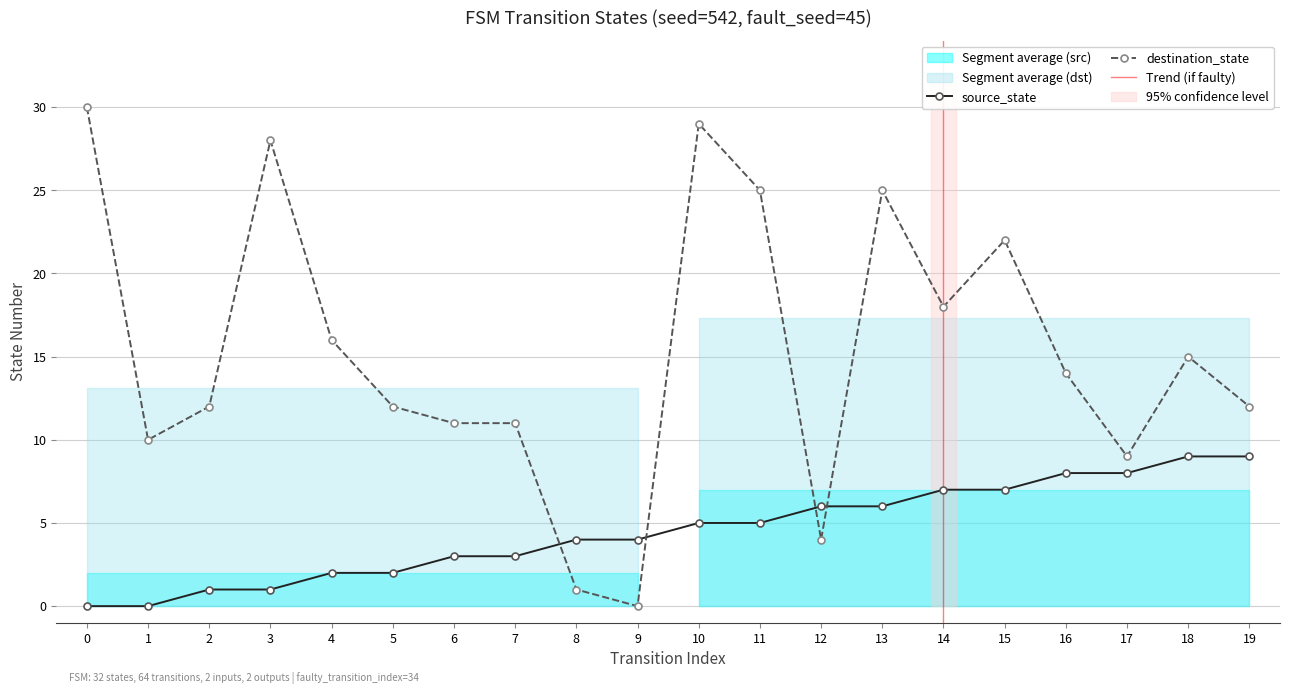

The value of destination_state at 6 is 11. True or false?

True